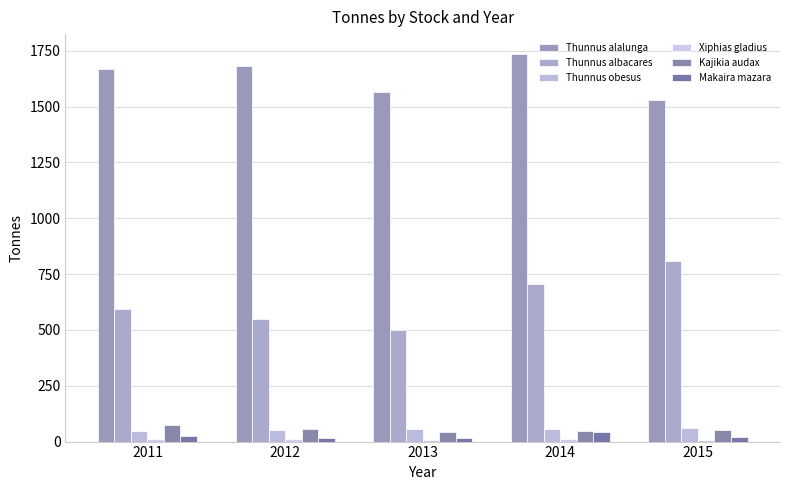

Which series changed the most between 2014 and 2015?

Thunnus alalunga